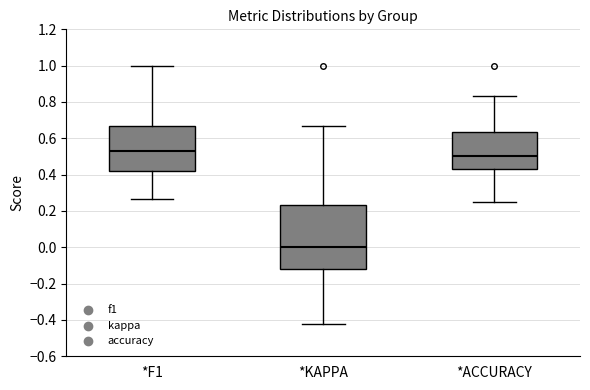

Comparing the boxes themselves (not the whiskers), which one is the tallest?

*KAPPA